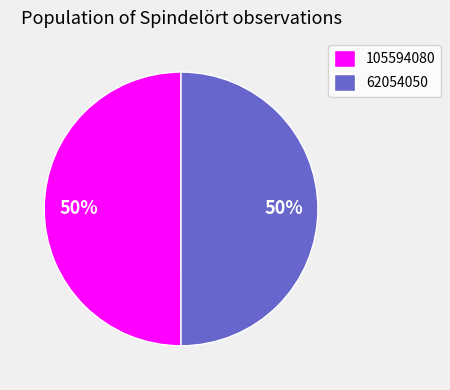

Approximately how many times larger is the value at 105594080 compared to 62054050?

1.0